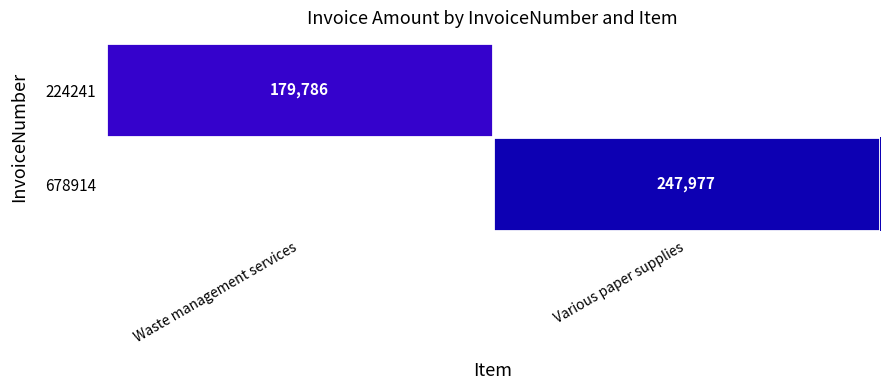

True or false: 678914 has a value of 135201 at Various paper supplies.

False